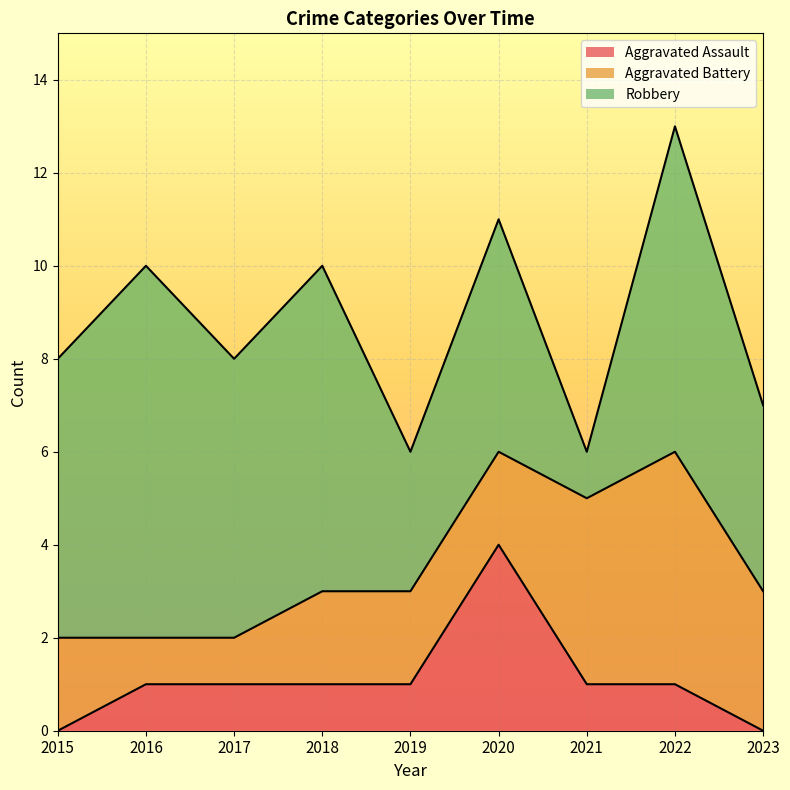

How many distinct data groups are displayed?

3